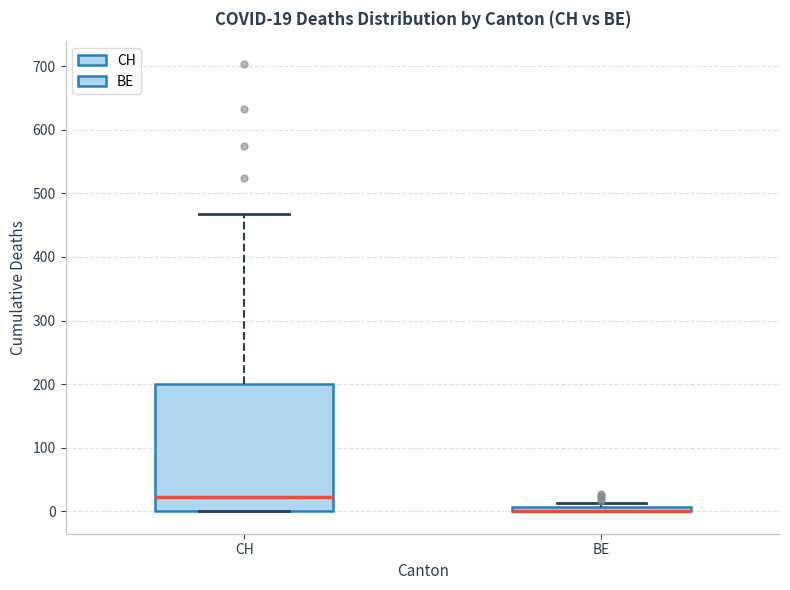

Comparing the boxes themselves (not the whiskers), which one is the tallest?

CH